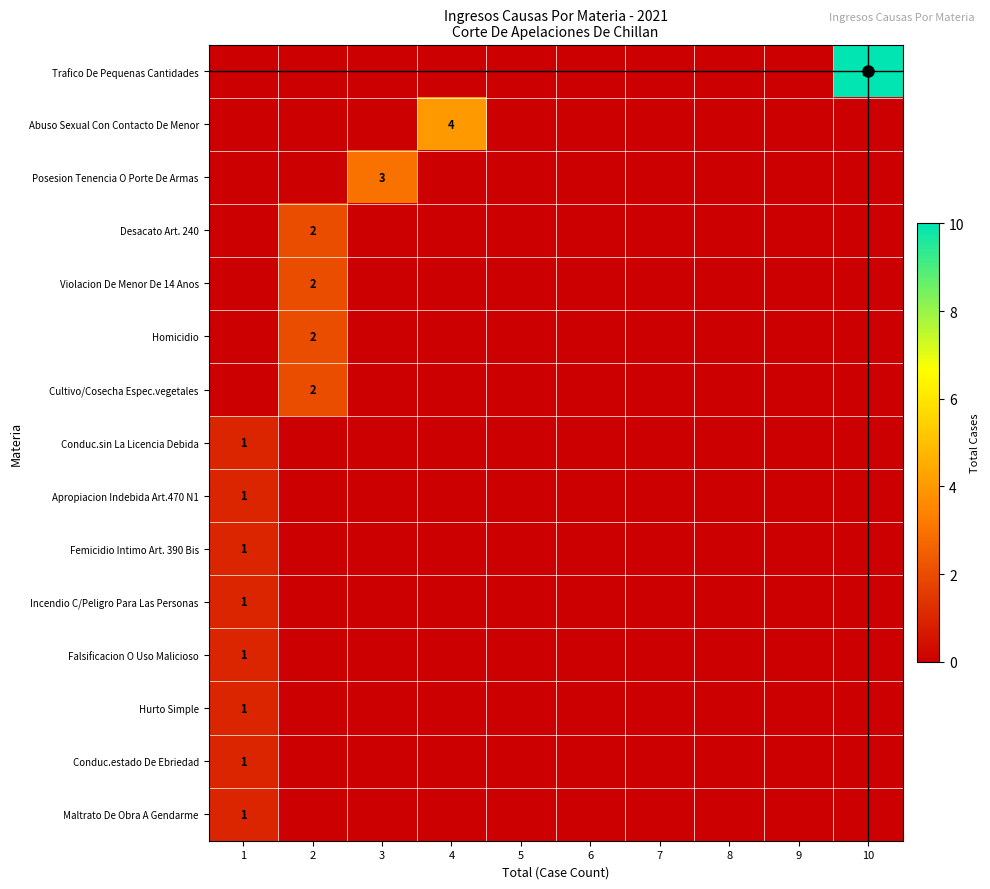

How many values in the Femicidio Intimo Art. 390 Bis series exceed 0?

1